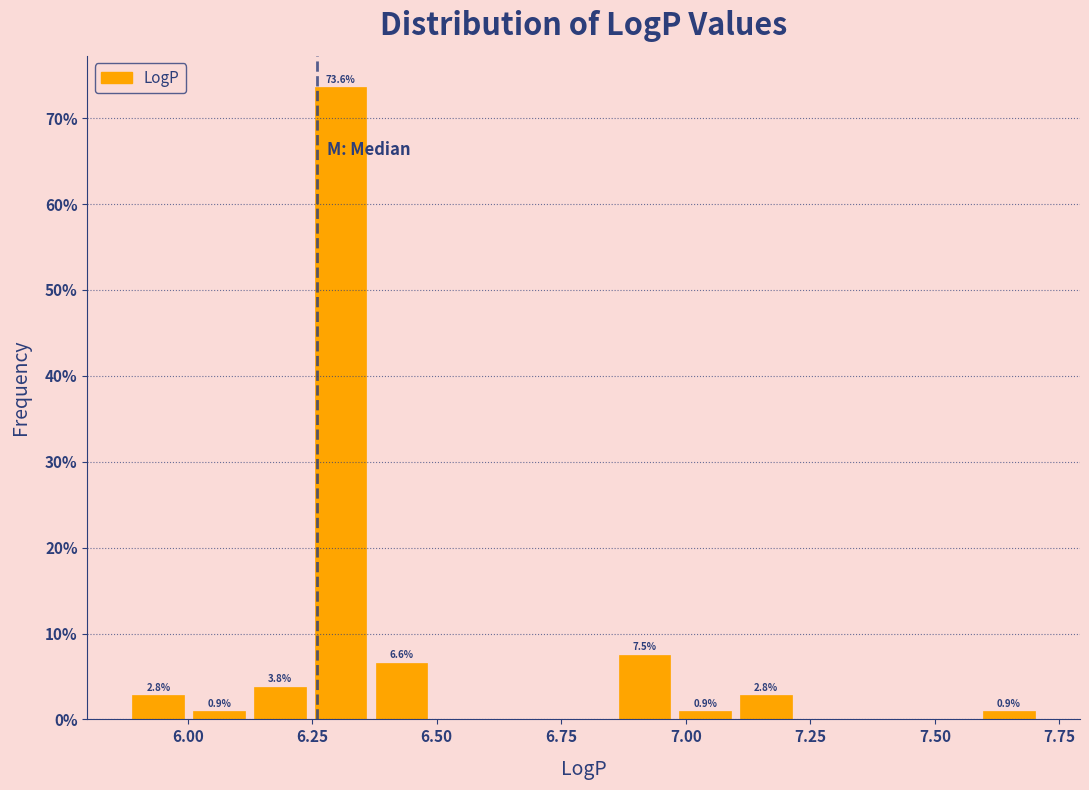

Around what value on the x-axis is the tallest bar? Give the approximate position of its centre, as read against the axis.

6.30